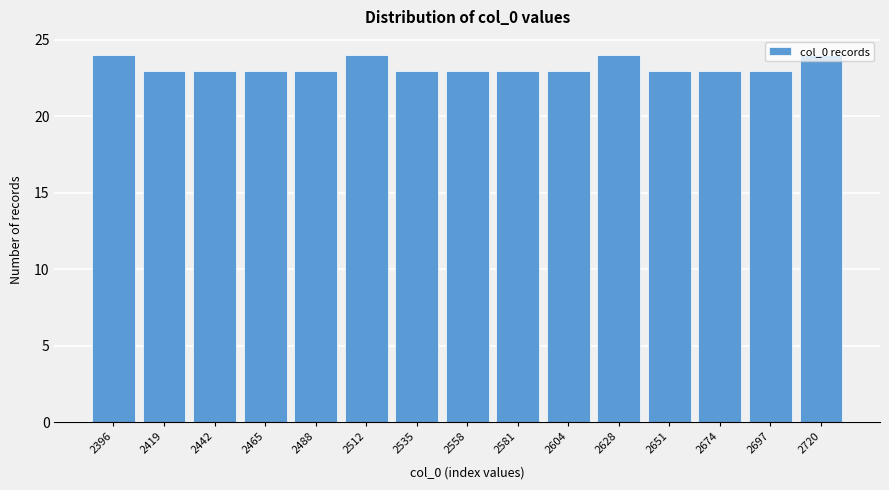

Between 2720 and 2651, which is larger?

2720